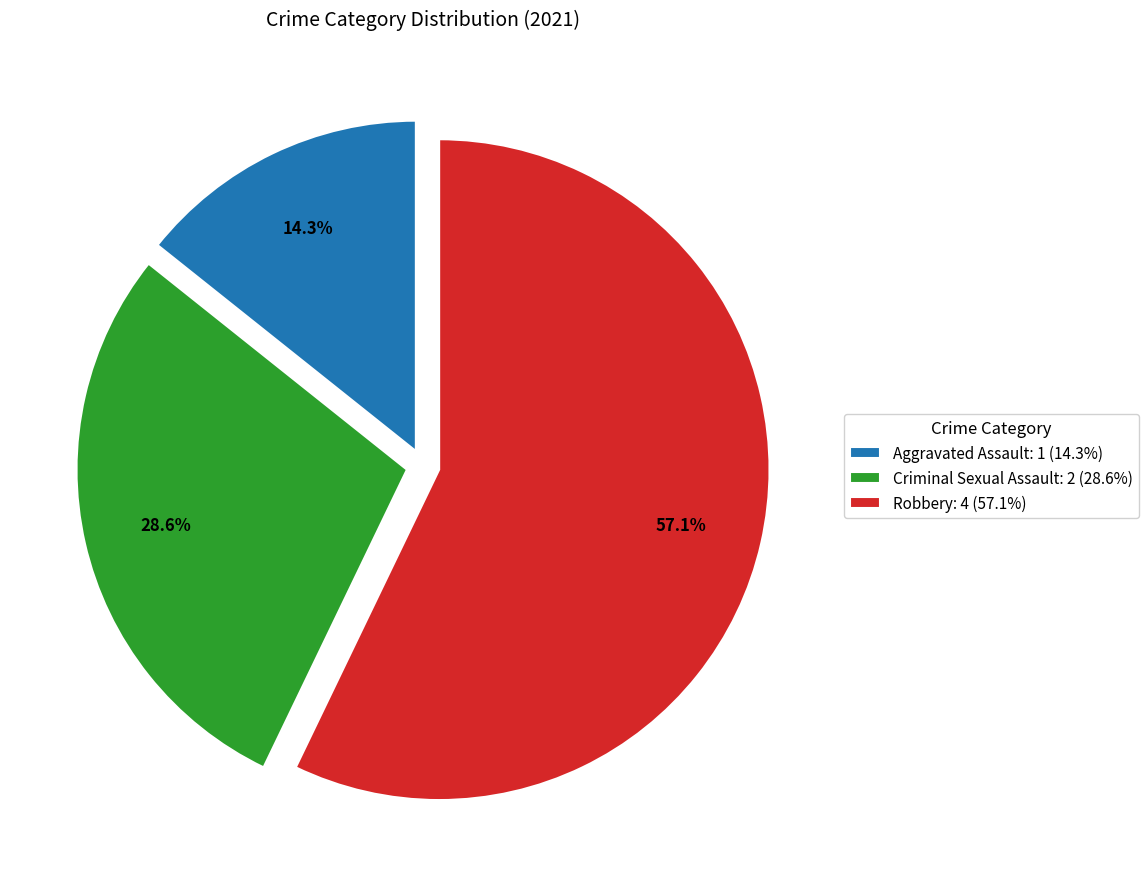

Rank the categories by value from highest to lowest.

Robbery: 4 (57.1%), Criminal Sexual Assault: 2 (28.6%), Aggravated Assault: 1 (14.3%)